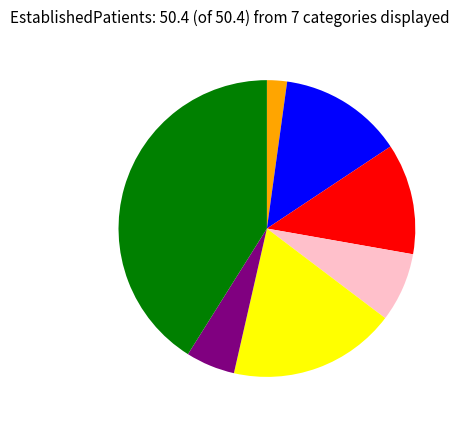

Is there a majority slice in this chart?

No